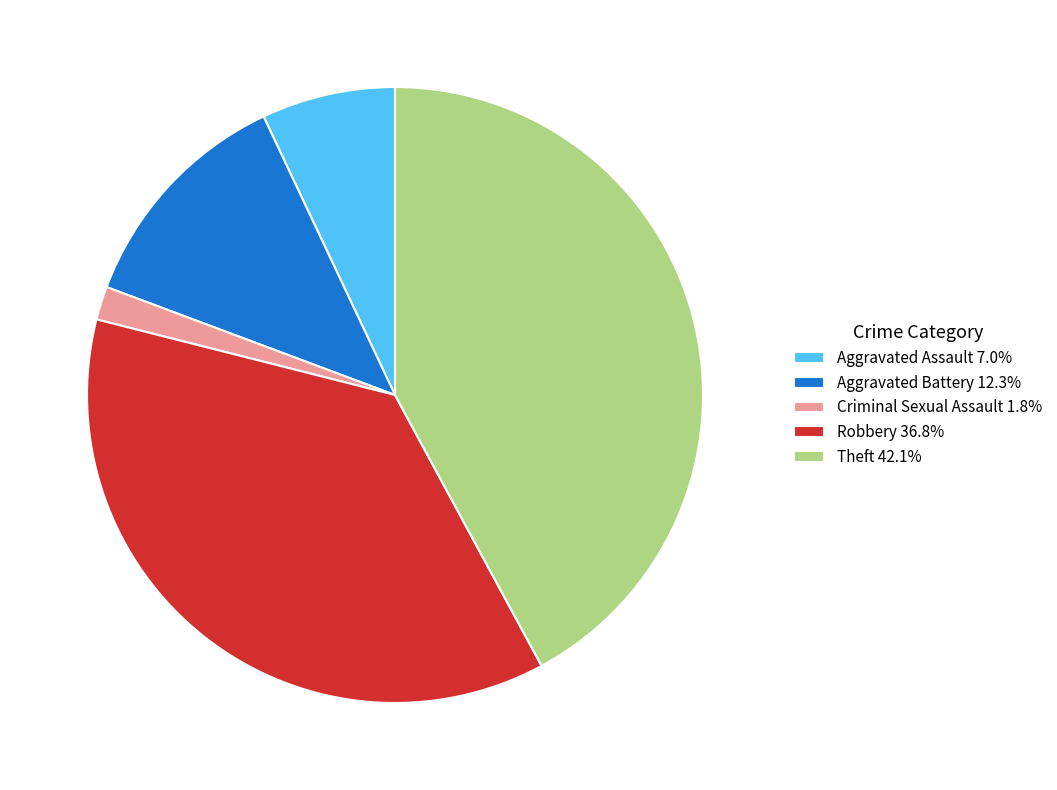

Is there a majority slice in this chart?

No